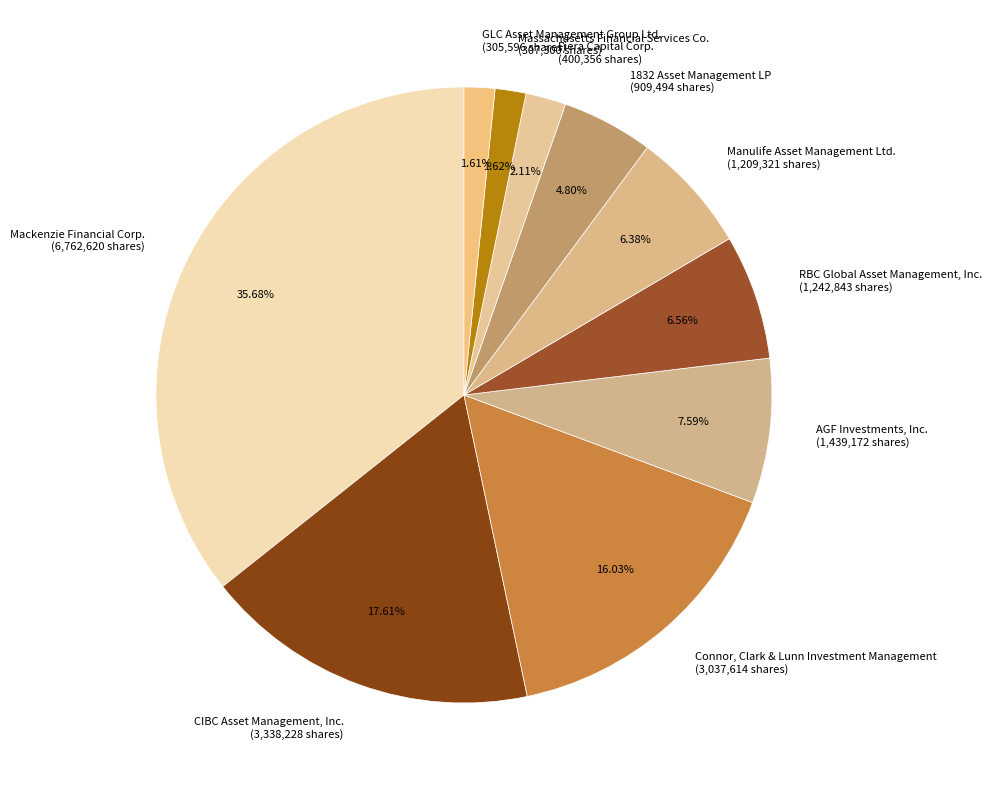

What is the largest slice in the pie chart?

Mackenzie Financial Corp.